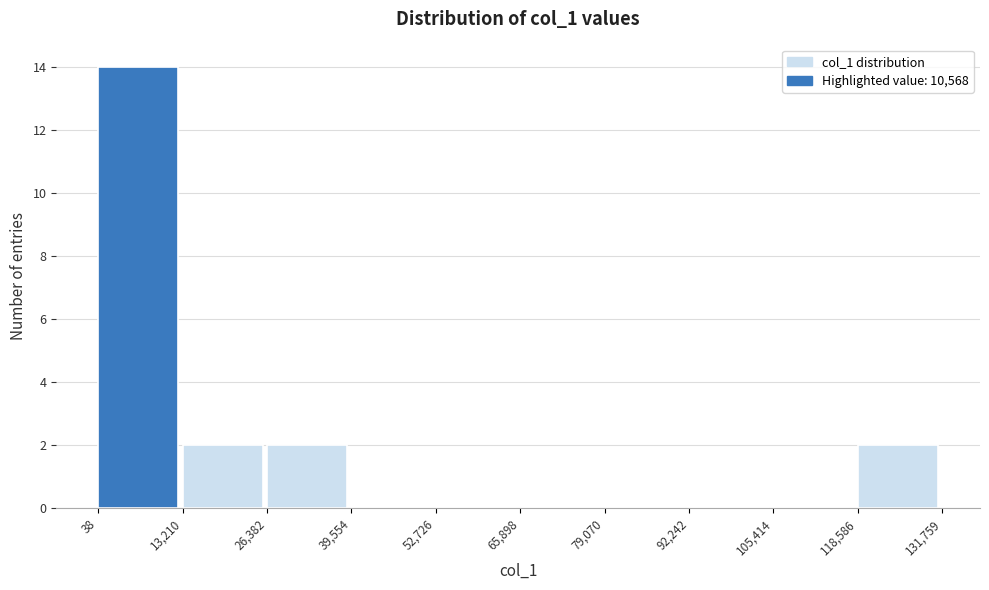

Which range on the x-axis has the tallest bar?

38 to 13,210